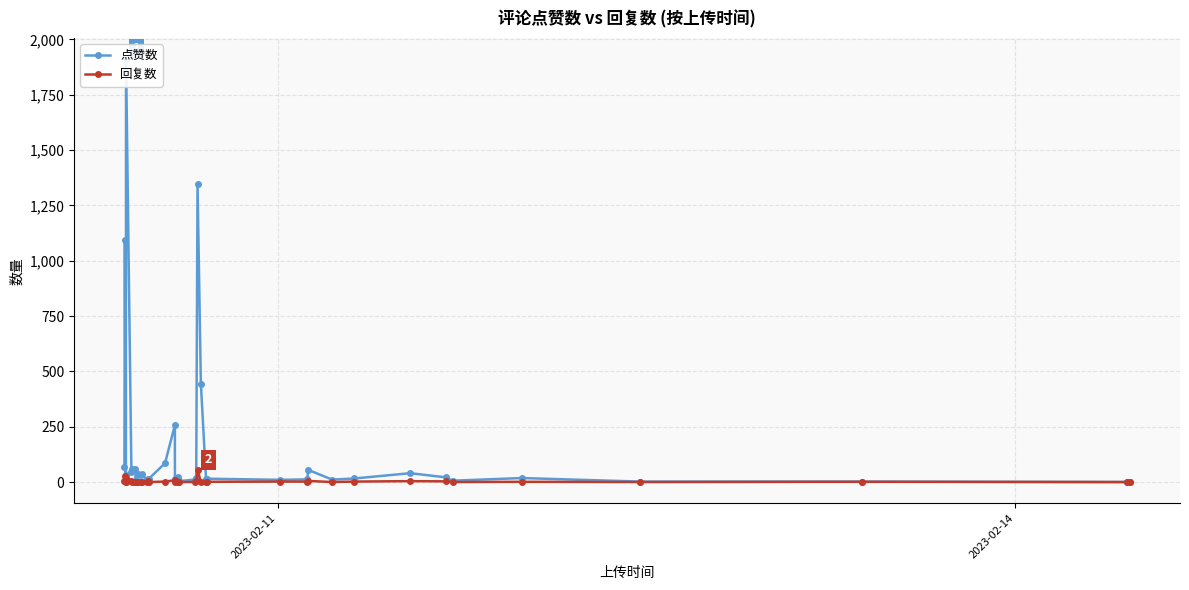

True or false: 回复数 has more than 1 interior local peaks.

True